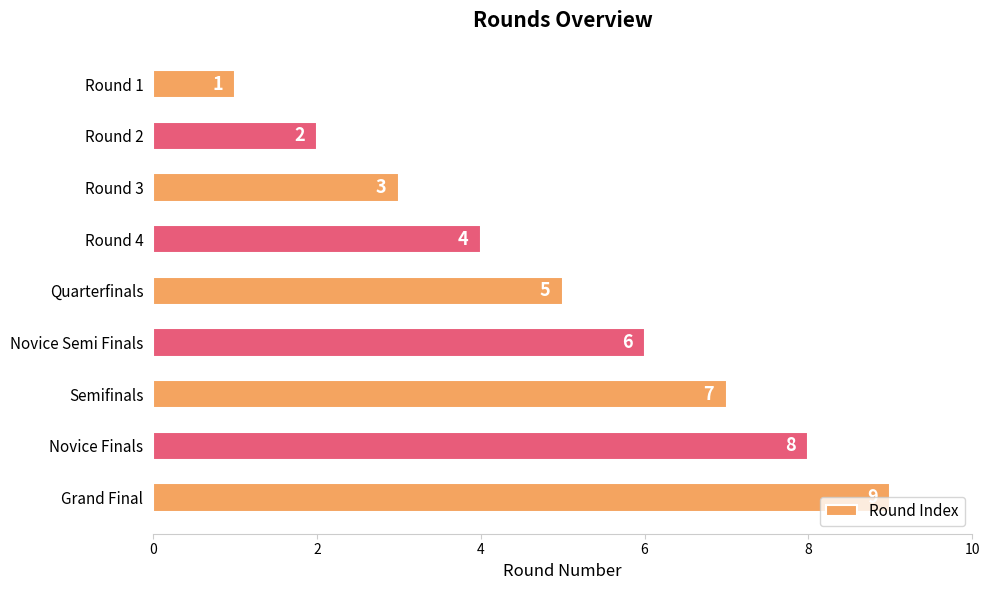

What is the difference between the maximum and second lowest values?

7